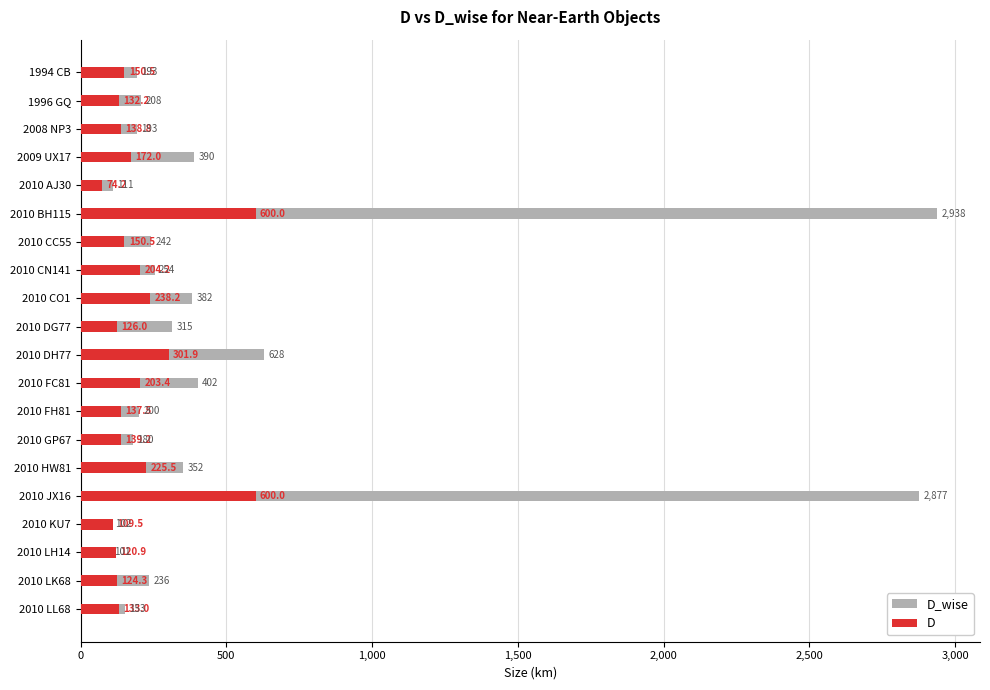

True or false: D has a value of 225.5 at 2010 HW81.

True